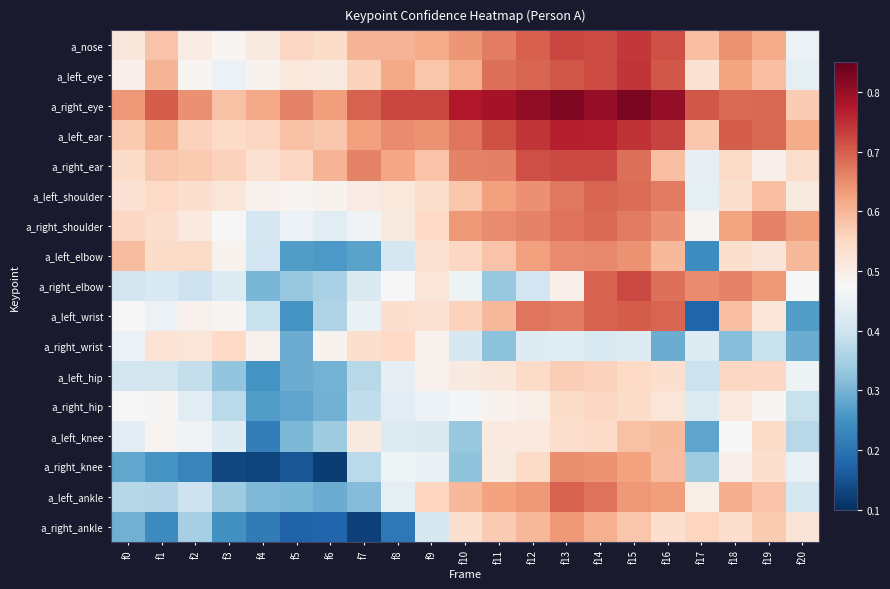

How many distinct data groups are displayed?

17